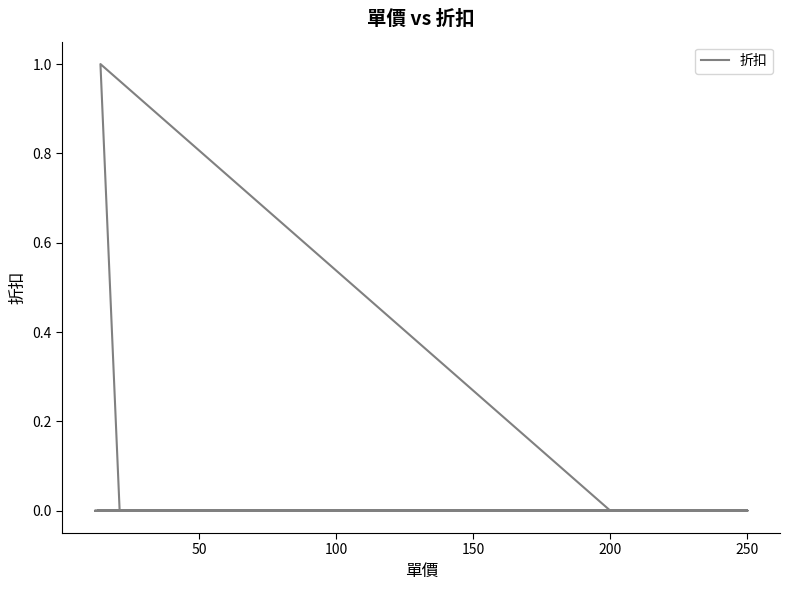

How many lines are shown in the chart?

1